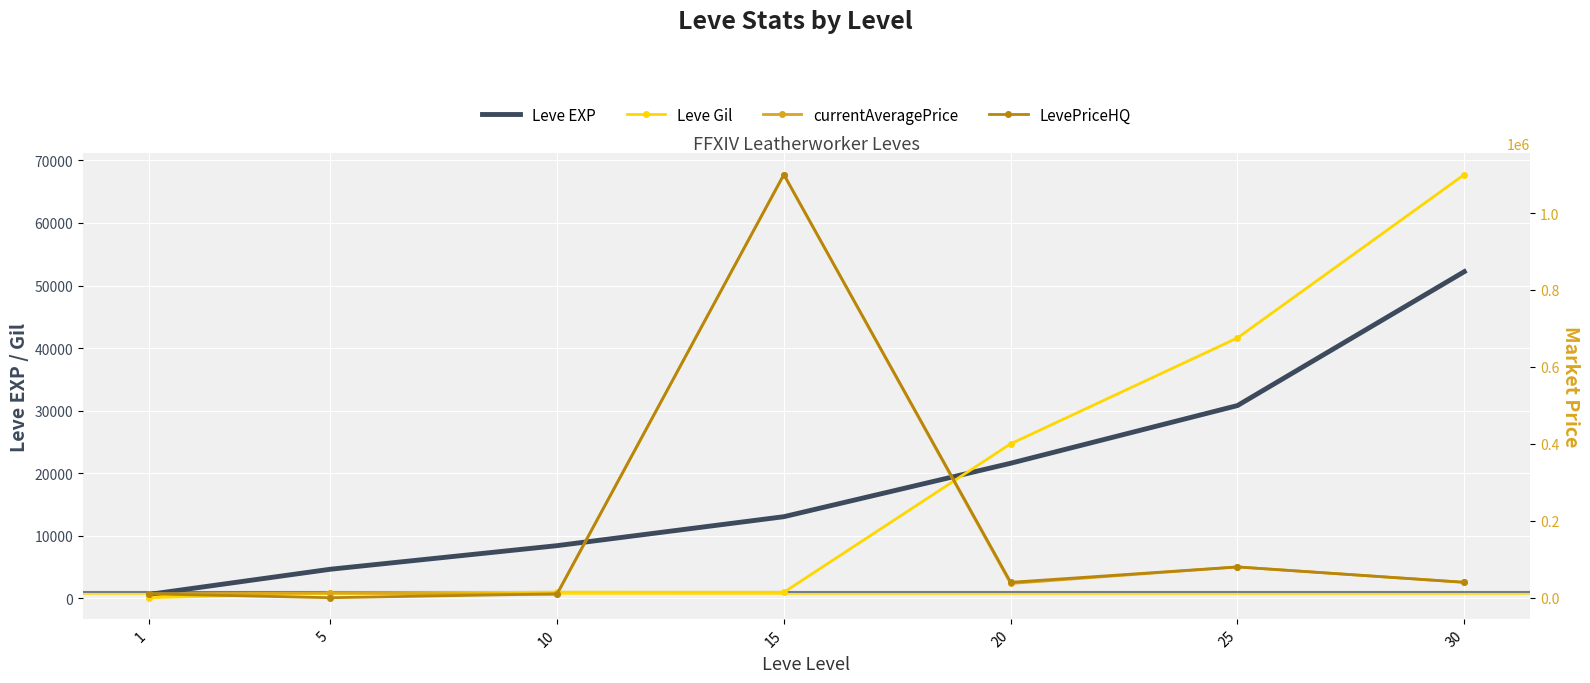

Reading right to left, extract all data points from this chart.

Leve EXP: 52220	30820	21600	13060	8430	4660	630
Leve Gil: 67730	41630	24710	980	990	840	112
currentAveragePrice: 39999	79999	36999	1100007	9004	12028	10000
LevePriceHQ: 39999	79999	39998	1100007	10000	0	10000